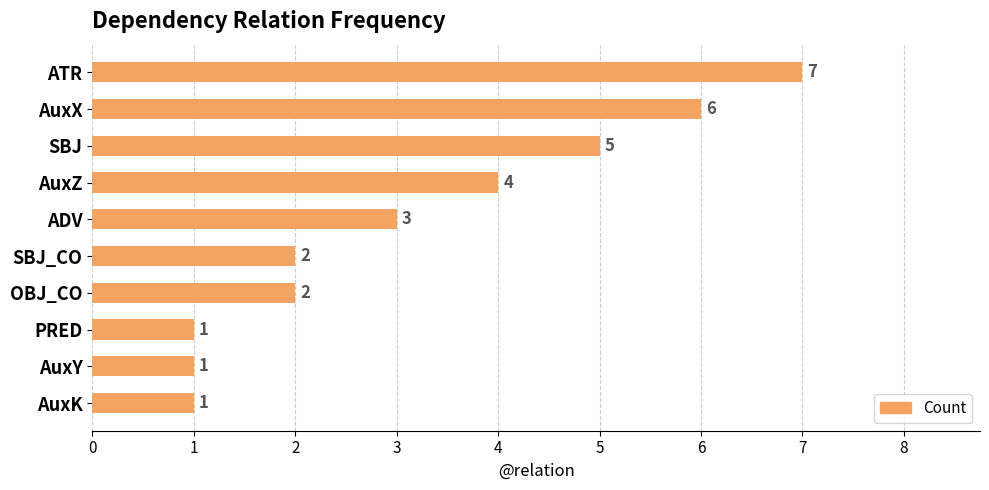

What is the minimum value shown in the chart?

1